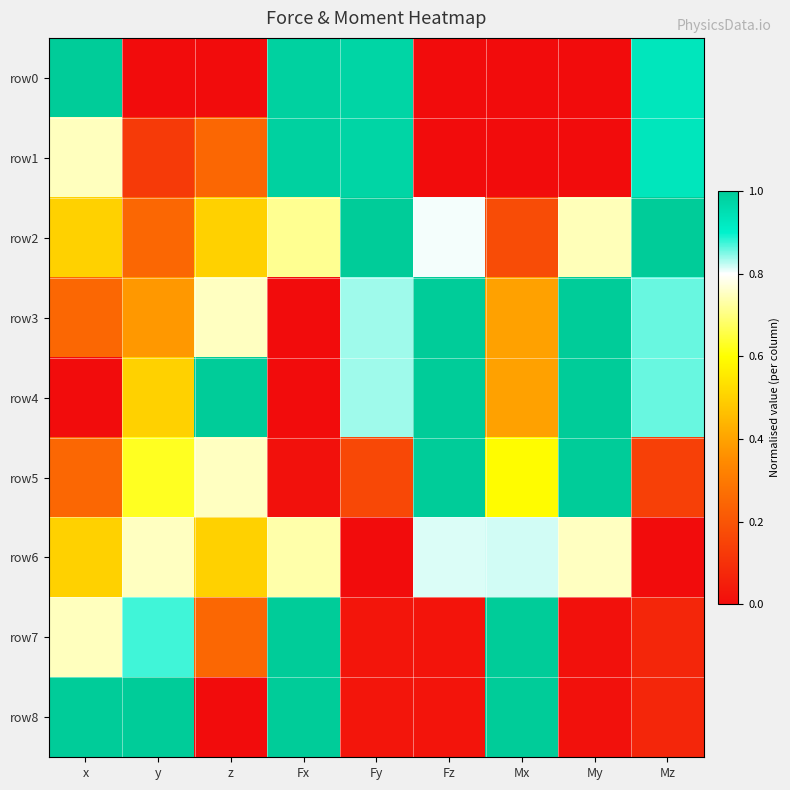

At which category does the chart reach its peak across all series?

x